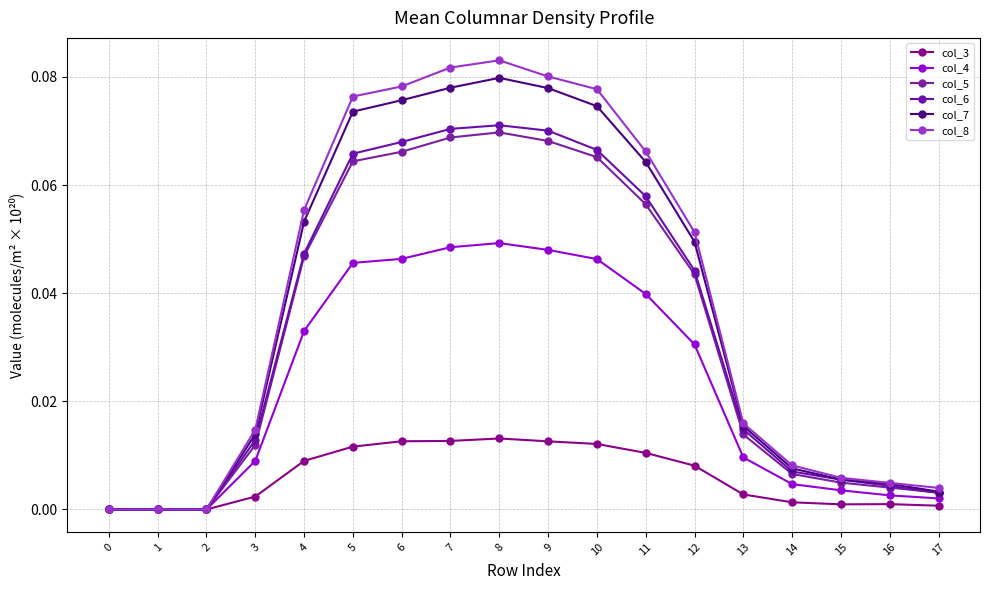

What are all the series names shown in the legend?

col_3, col_4, col_5, col_6, col_7, col_8